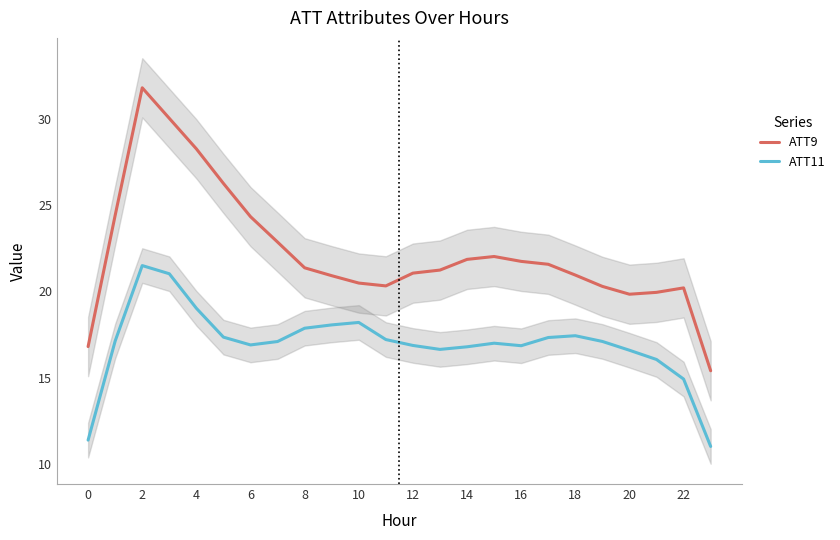

True or false: ATT11 and ATT9 intersect in this chart.

False